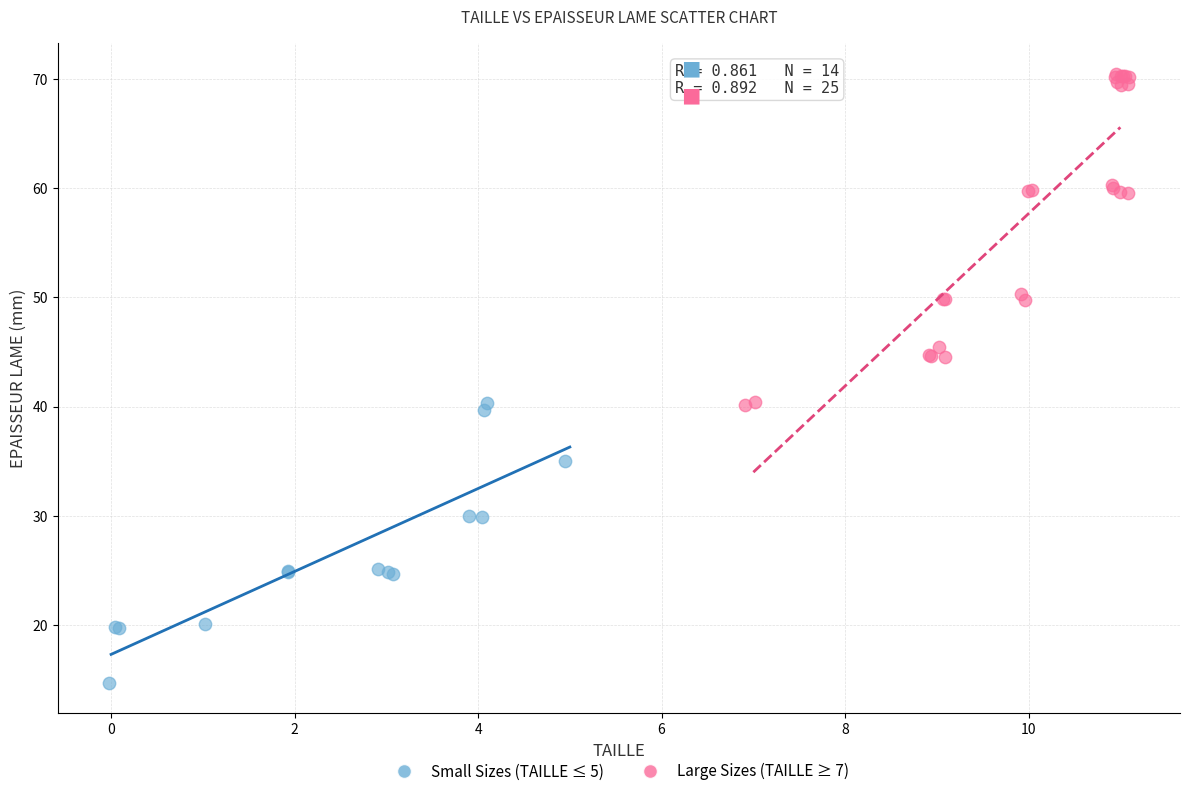

Which series has the widest spread of Y values?

Large Sizes (TAILLE ≥ 7)